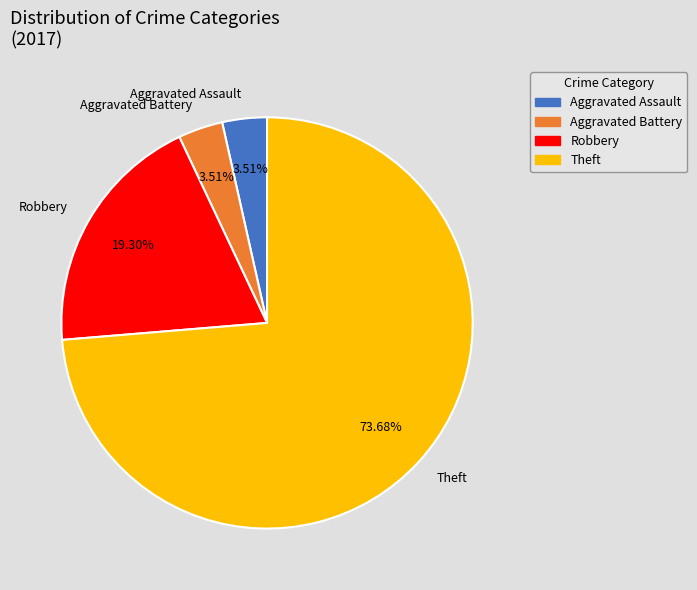

To the nearest percent, what is the average slice percentage?

25%